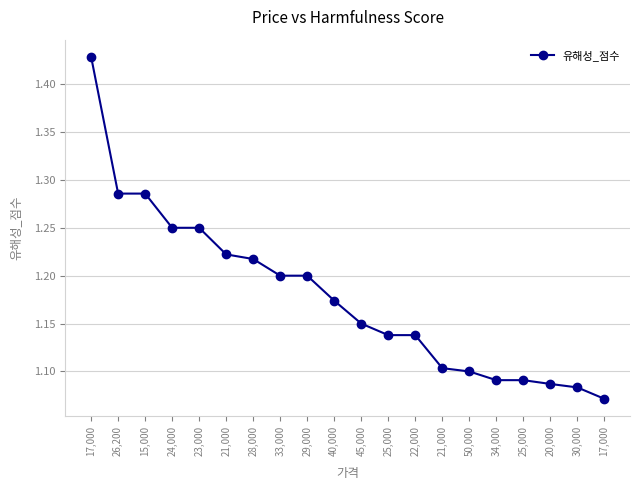

What is the minimum value shown in the chart?

1.1